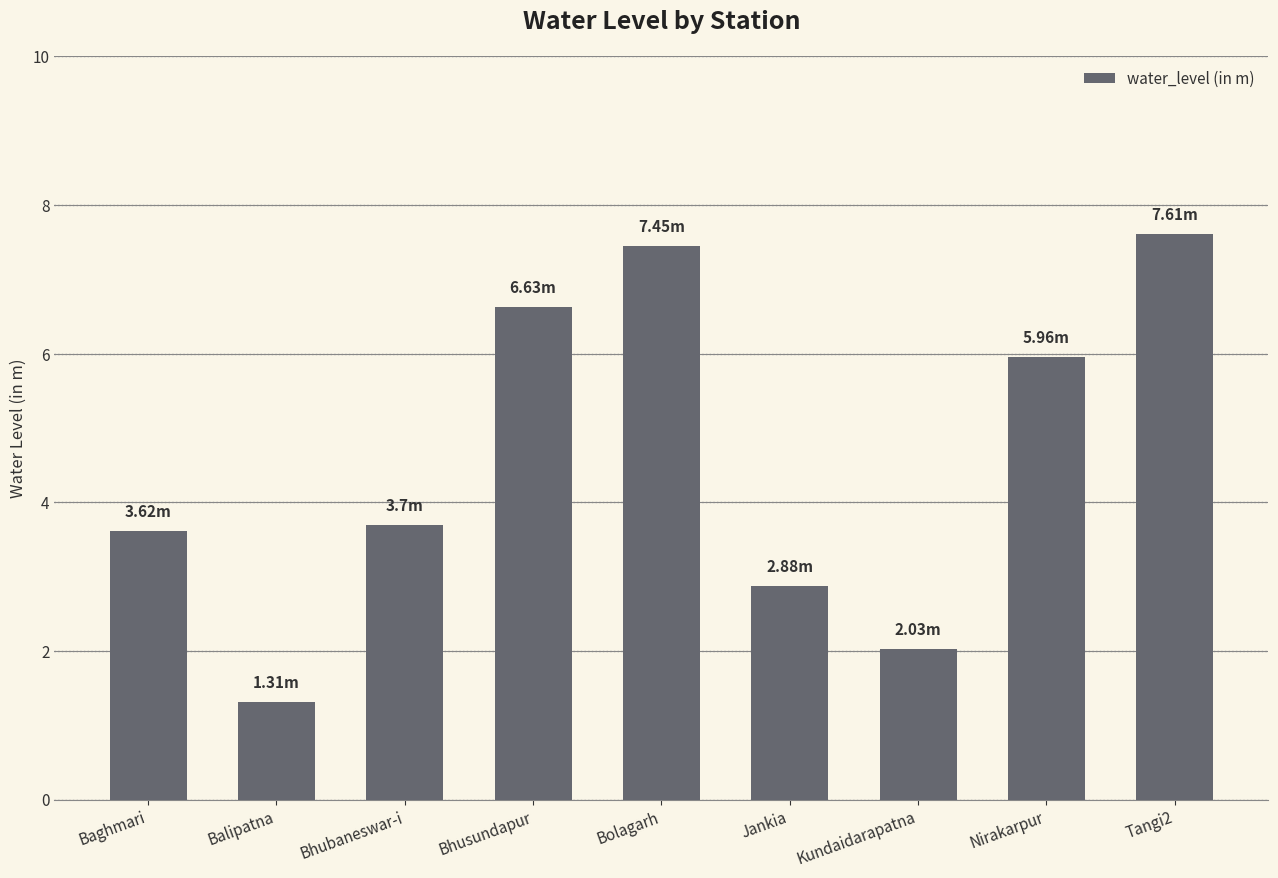

Approximately how many times larger is the value at Tangi2 compared to Jankia?

2.6